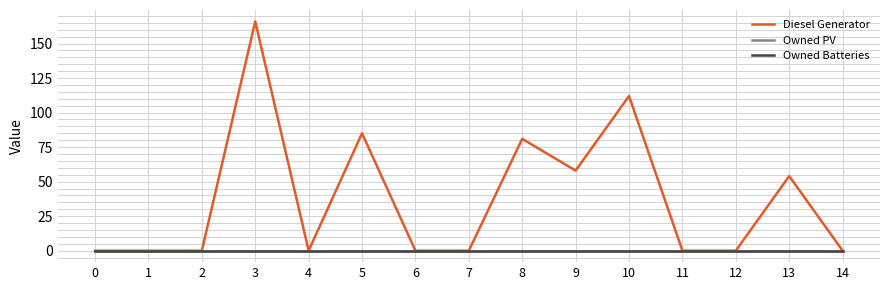

In Diesel Generator, how many points are lower than both neighbors (excluding endpoints)?

2